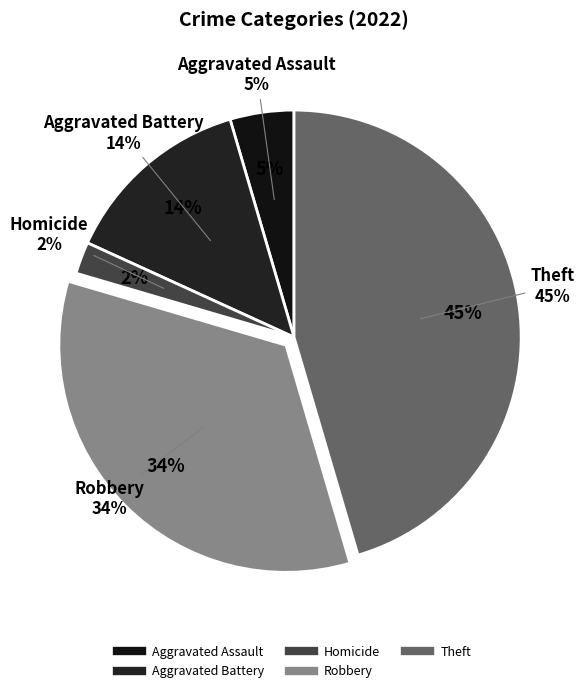

To the nearest percent, what is the combined percentage of Robbery and Arson?

34%